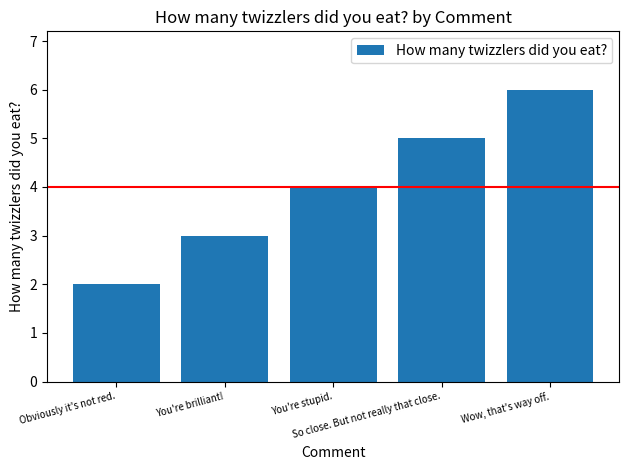

What is the average value?

4